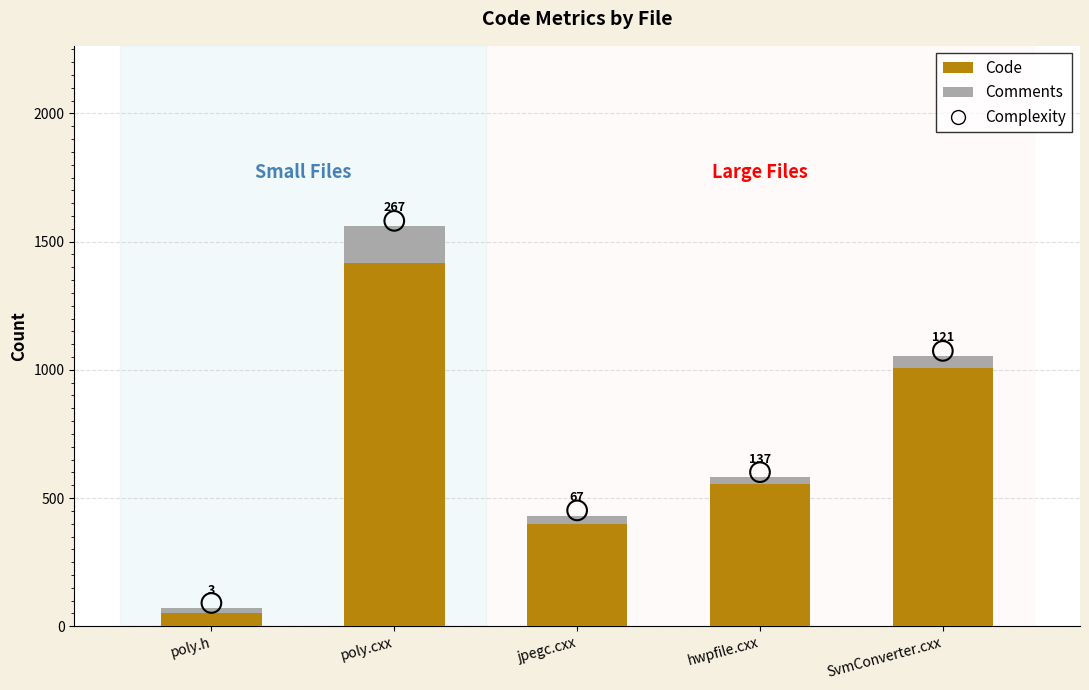

Is the value of Comments at jpegc.cxx greater than the value of Complexity at poly.h?

No